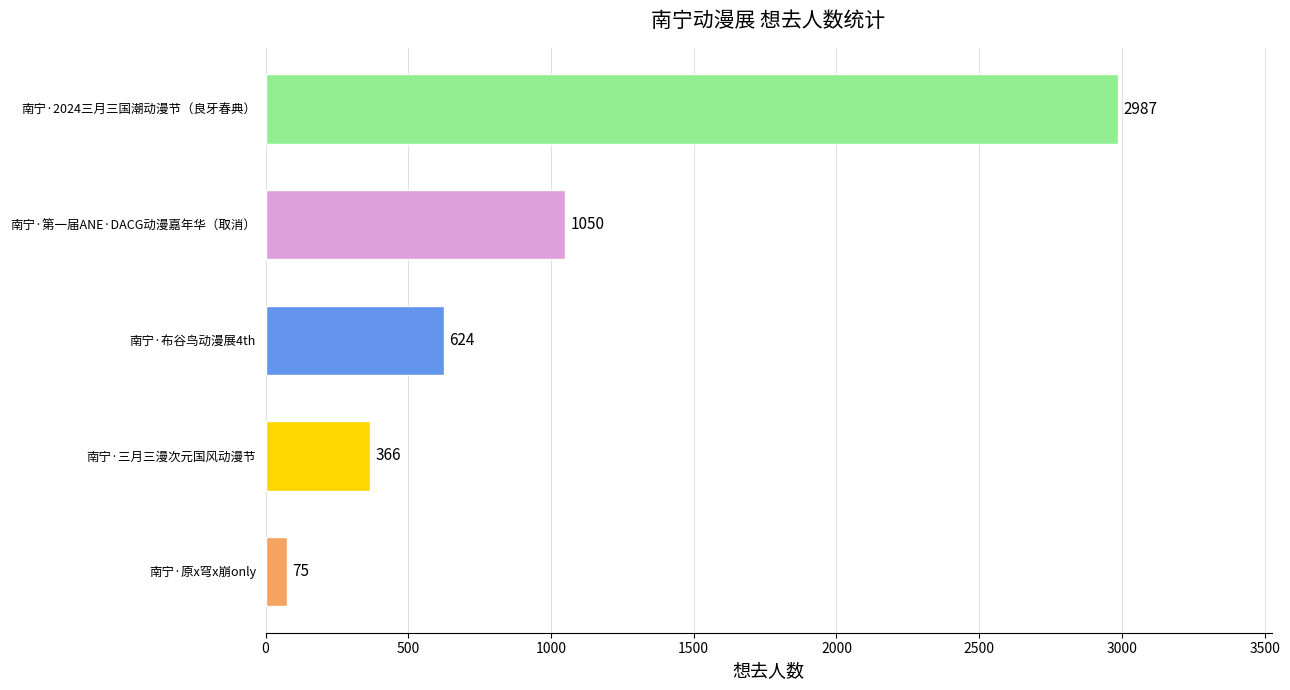

Reading bottom to top, what are all the values shown in this chart?

南宁·原x穹x崩only=75	南宁·三月三漫次元国风动漫节=366	南宁·布谷鸟动漫展4th=624	南宁·第一届ANE·DACG动漫嘉年华（取消）=1050	南宁·2024三月三国潮动漫节（良牙春典）=2987